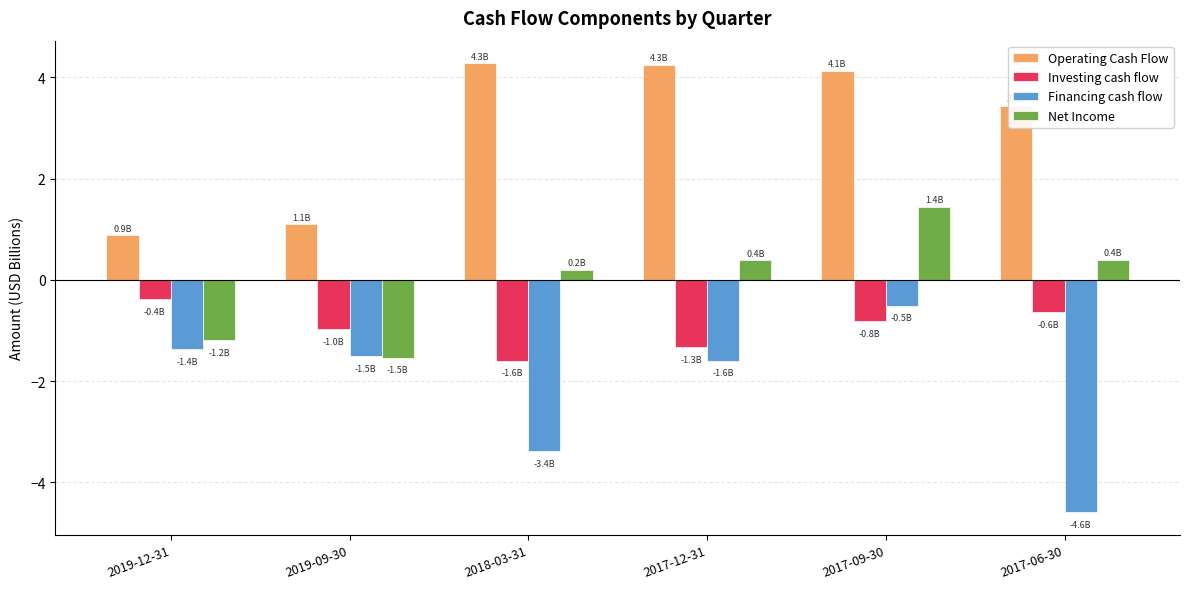

At 2017-06-30, list the series in order from largest to smallest.

Operating Cash Flow, Net Income, Investing cash flow, Financing cash flow